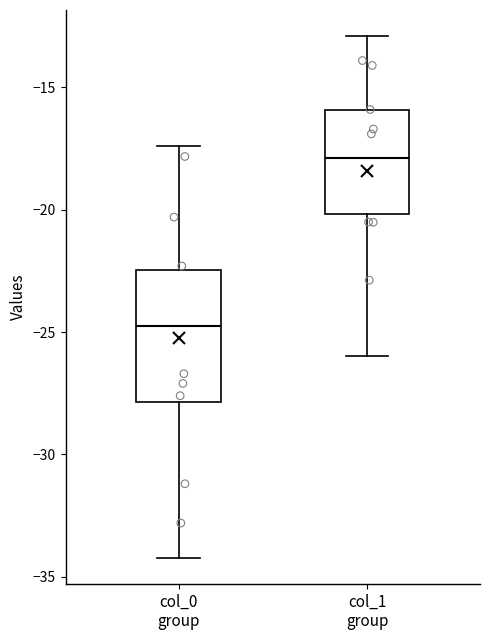

Which box has the lowest median line?

col_0 group